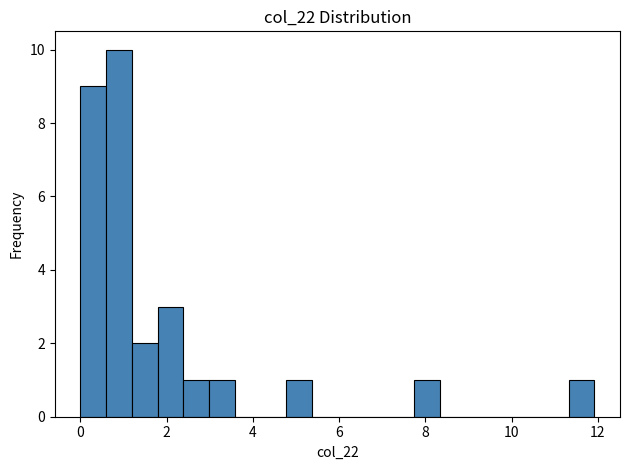

Read against the x-axis, roughly where is the centre of the tallest bar?

0.8